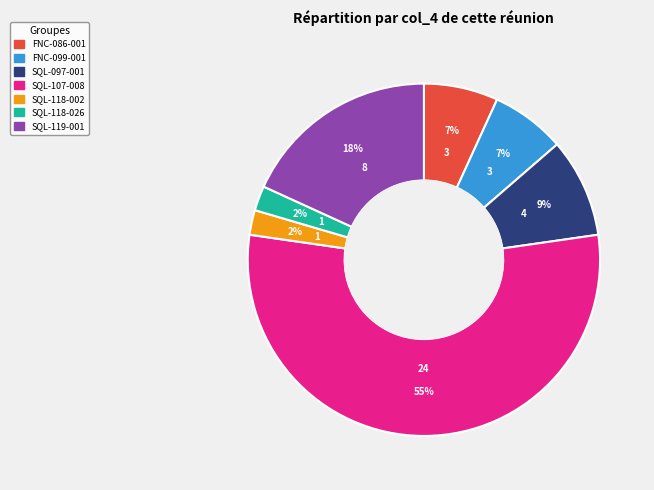

Do SQL-107-008 and FNC-086-001 together represent more than half of the pie?

Yes